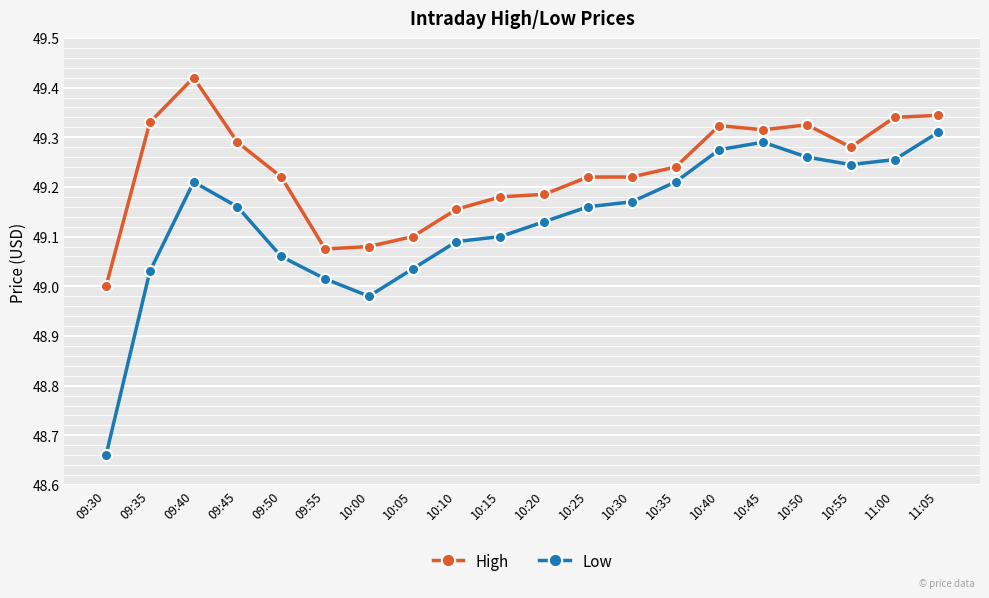

Is the value of Low at 09:30 greater than the value of High at 10:15?

No